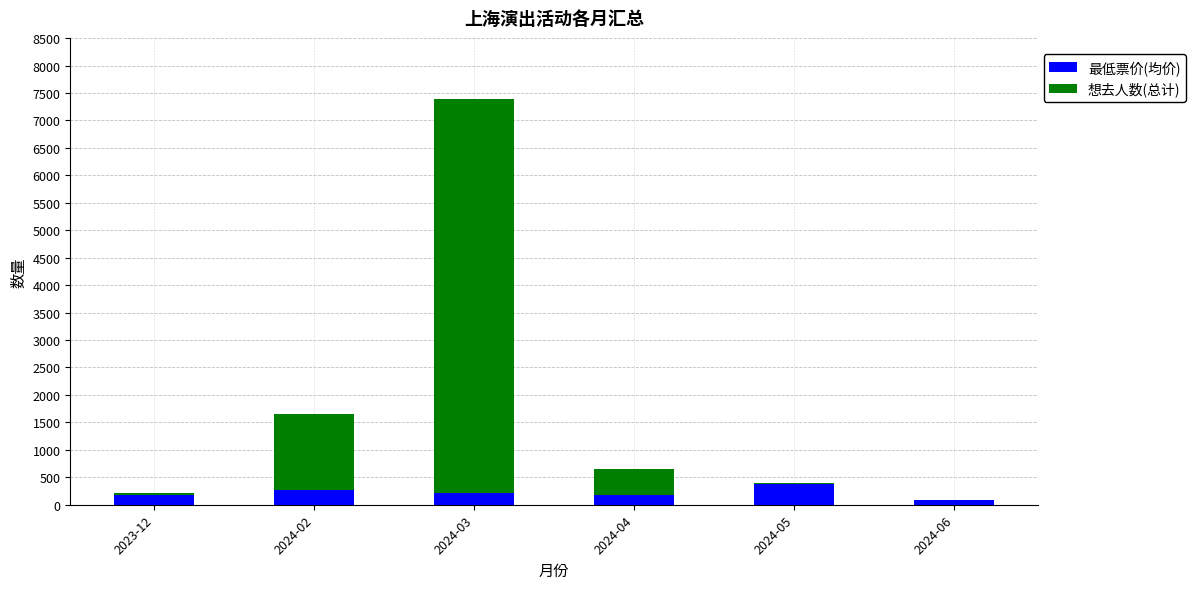

How many distinct data groups are displayed?

2